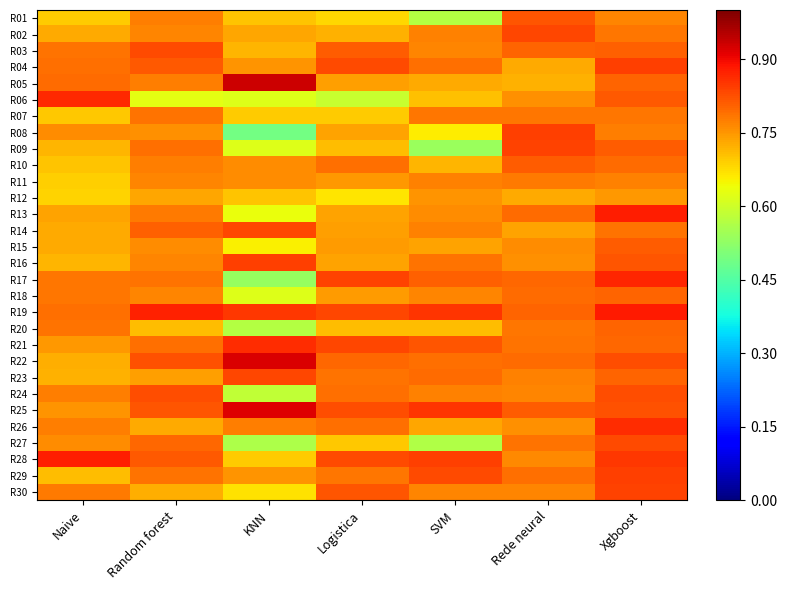

How many series are shown in this chart?

30